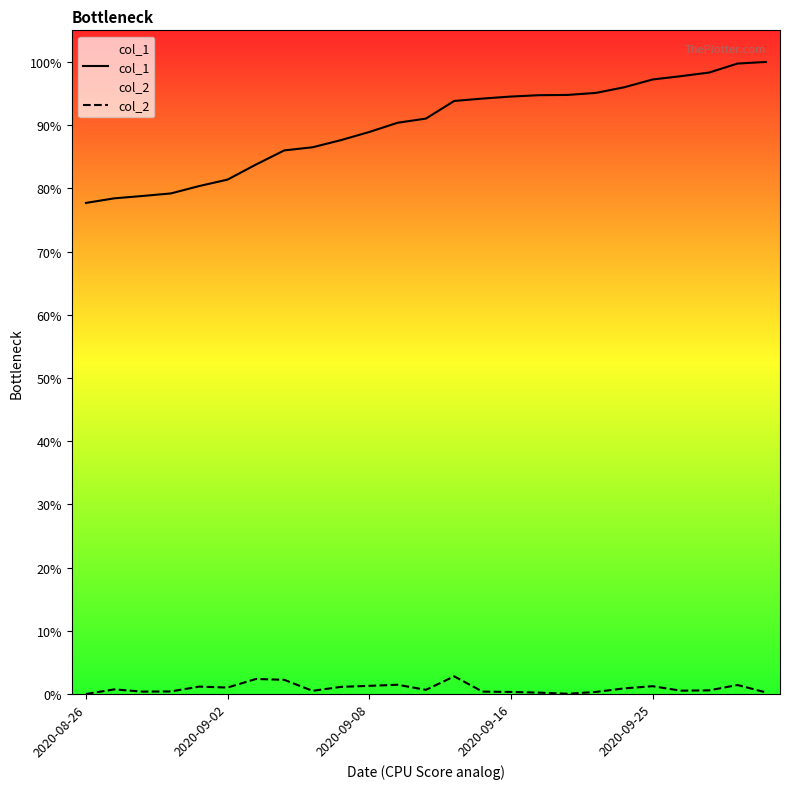

Rank the series at 2020-09-16 from lowest to highest value.

col_2, col_1